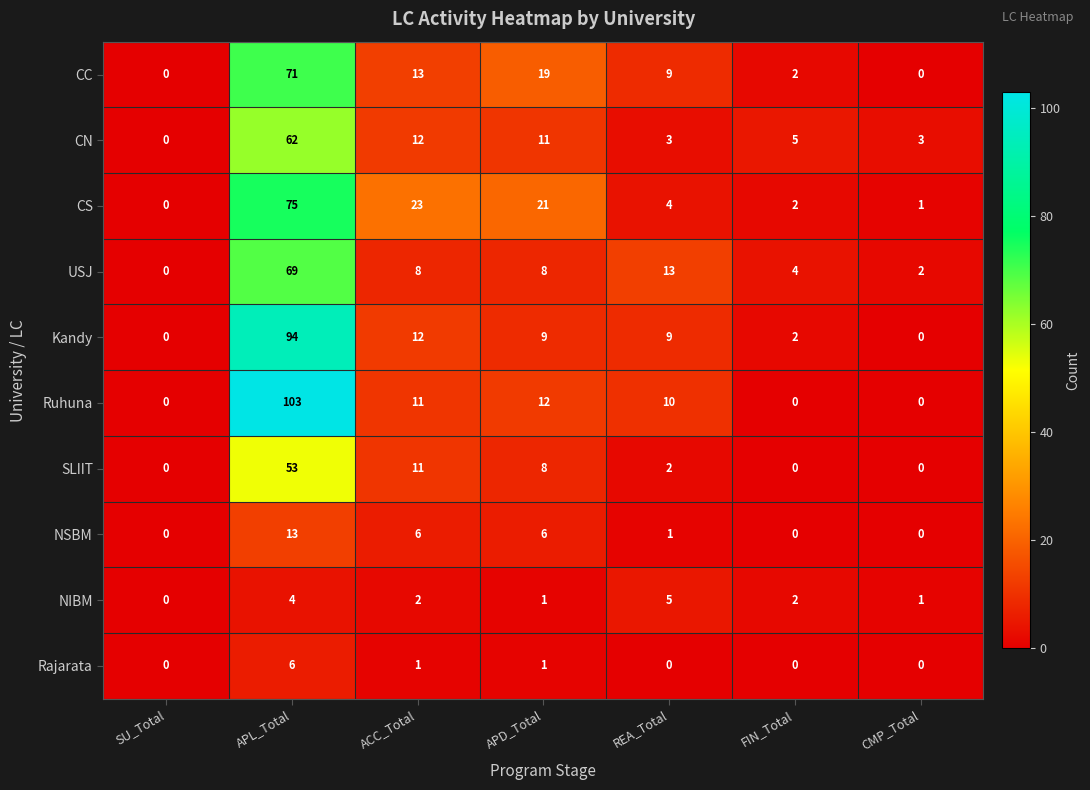

What is the difference between the CN values at FIN_Total and APD_Total?

6